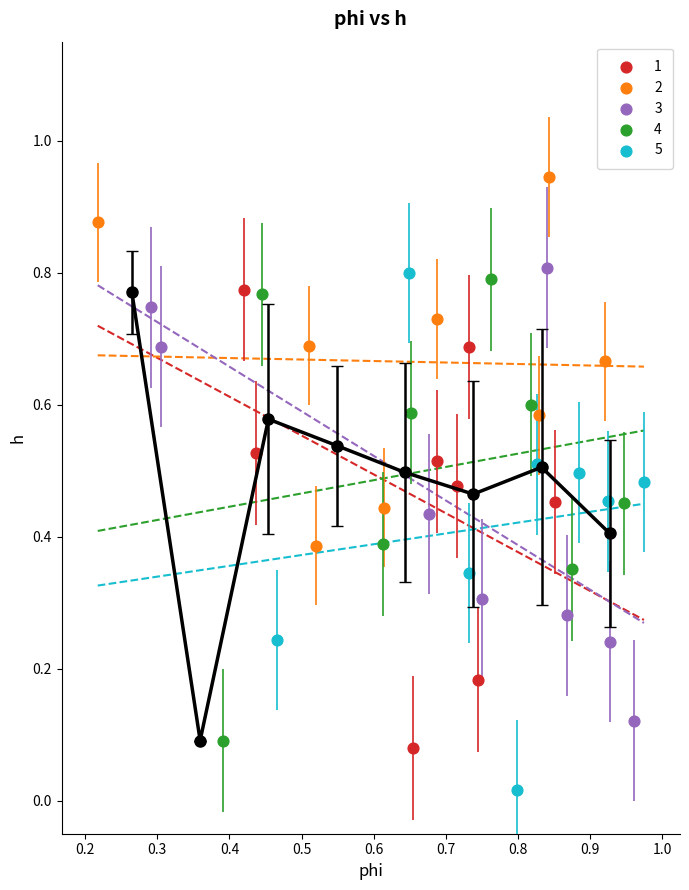

Which series has the largest Y range (max minus min)?

5